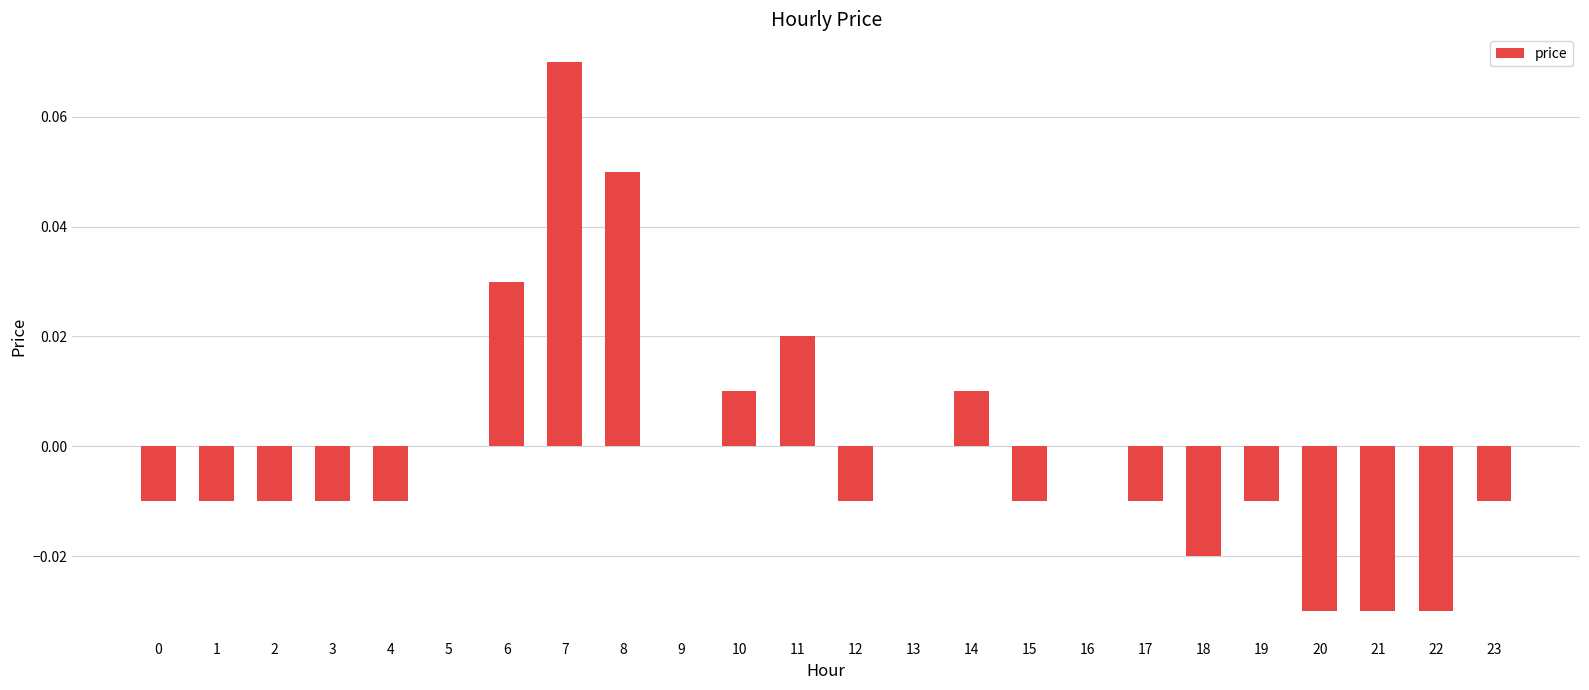

True or false: the data shows -0.0 at 15.

True